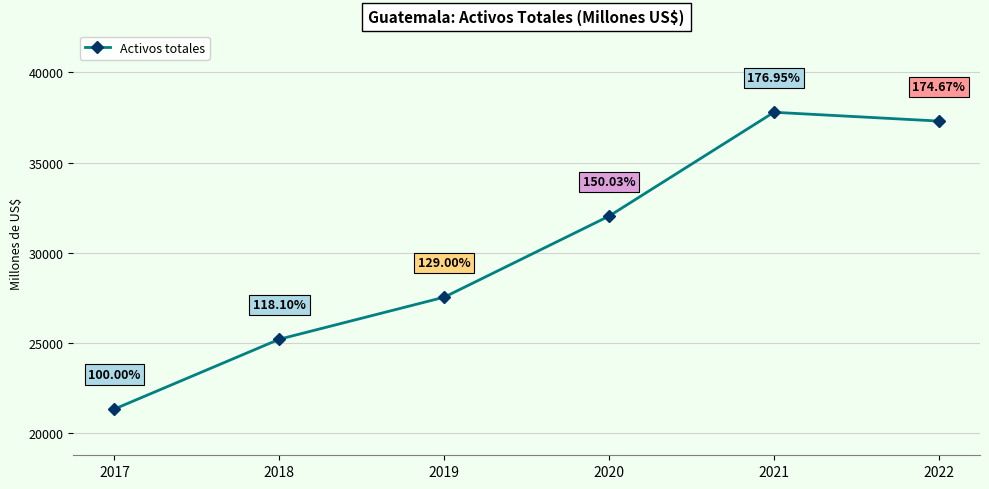

Reading left to right, extract all data points from this chart.

2017=21355.3	2018=25220.7	2019=27548.5	2020=32038.9	2021=37789.0	2022=37302.1